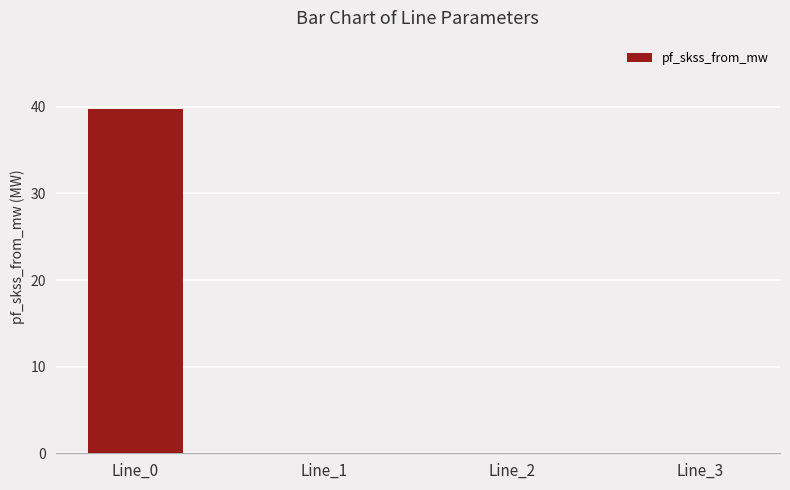

What is the sum of the values at Line_3 and Line_0?

39.7